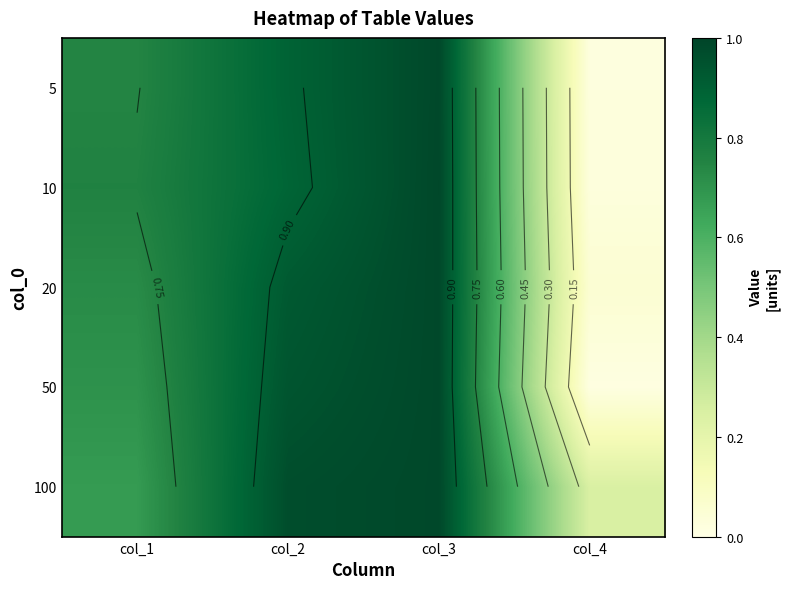

Is it true that 20 equals 0.3 at col_1?

False